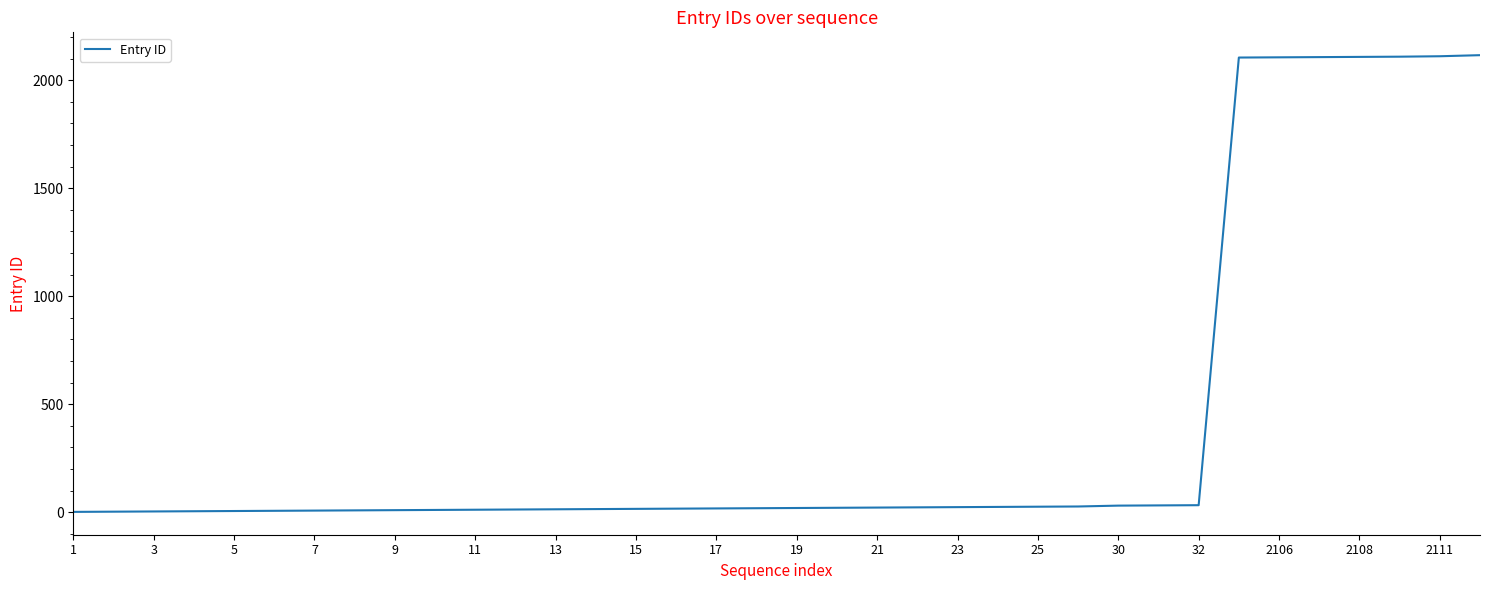

What is the difference between the maximum and minimum values?

2115